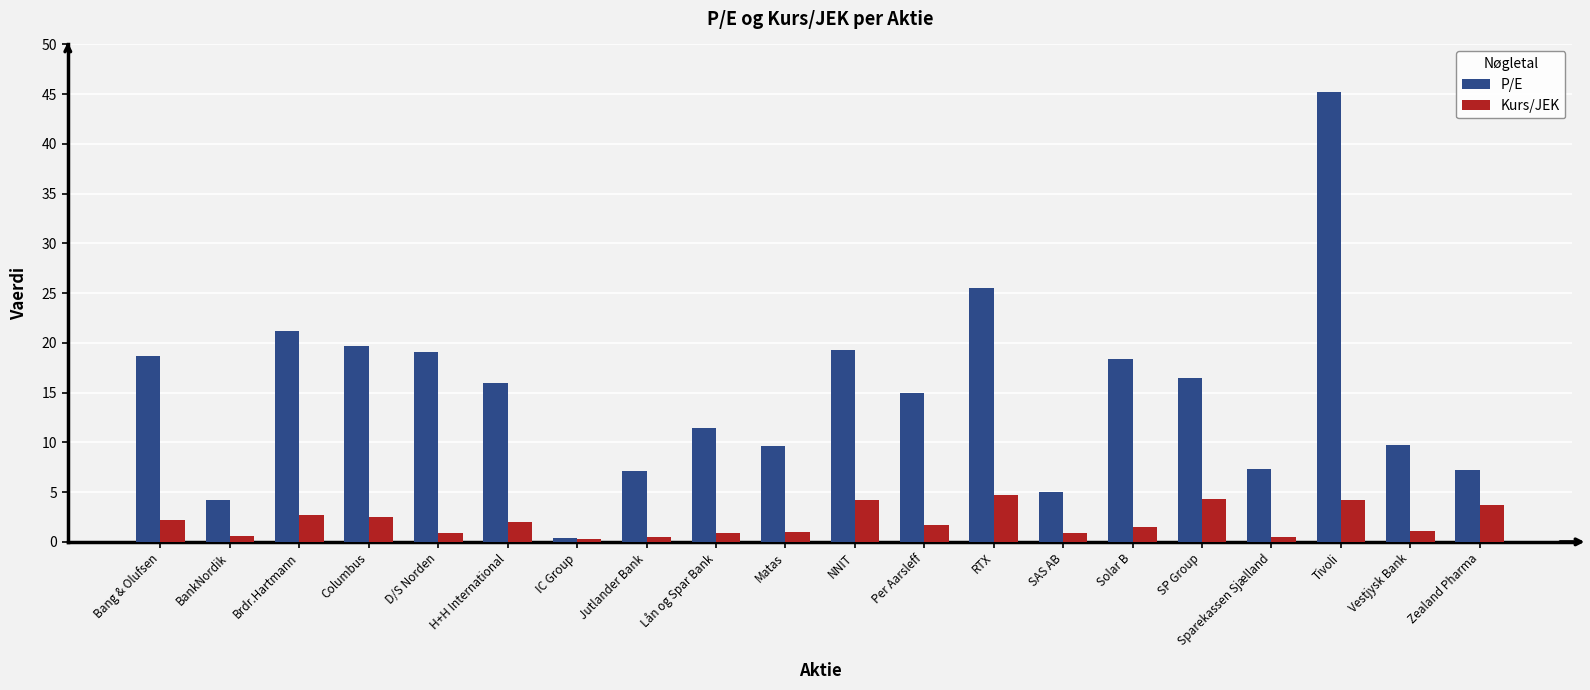

What is the label of the 19th bar from the left?

Vestjysk Bank